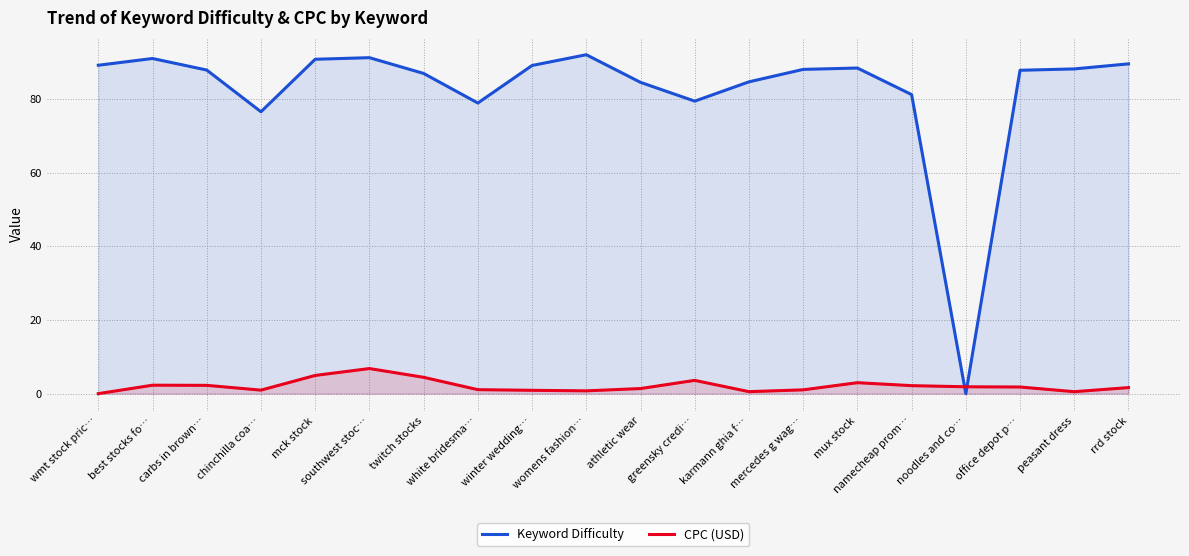

How many interior local valleys does the Keyword Difficulty series have?

4